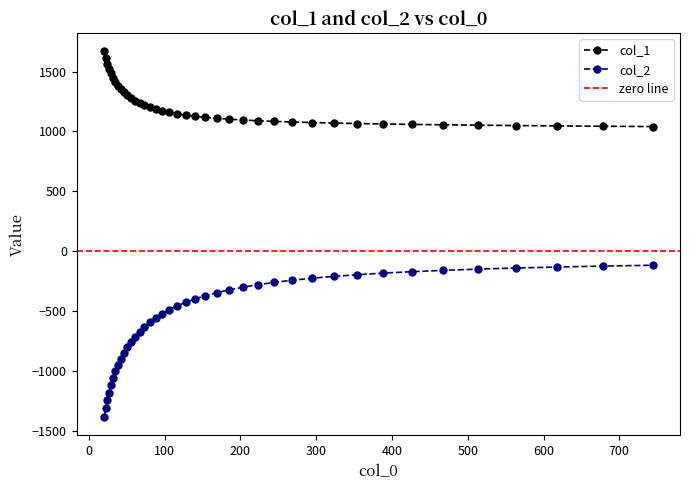

Does the chart have visible grid lines?

No